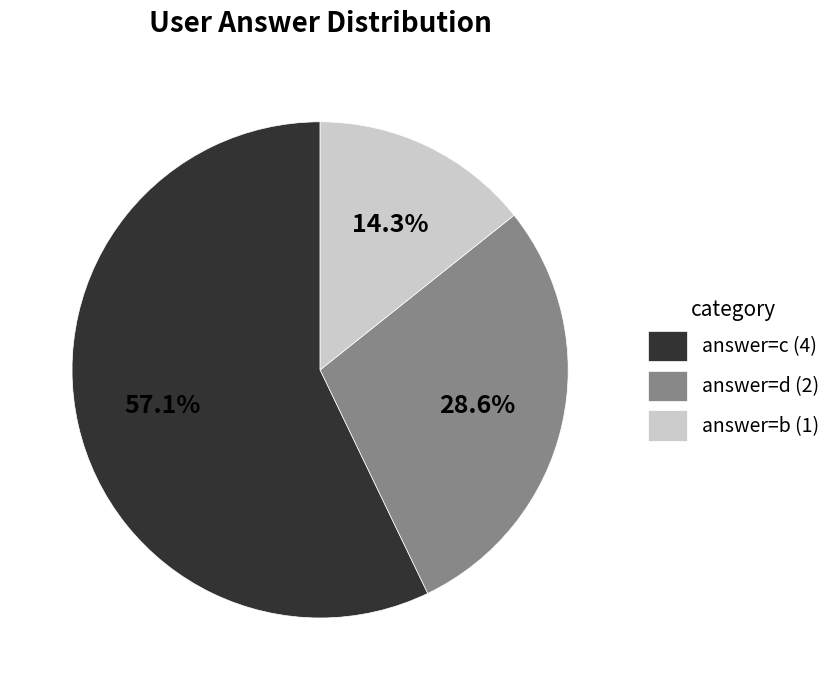

Which category has the biggest portion of the pie?

answer=c (4)